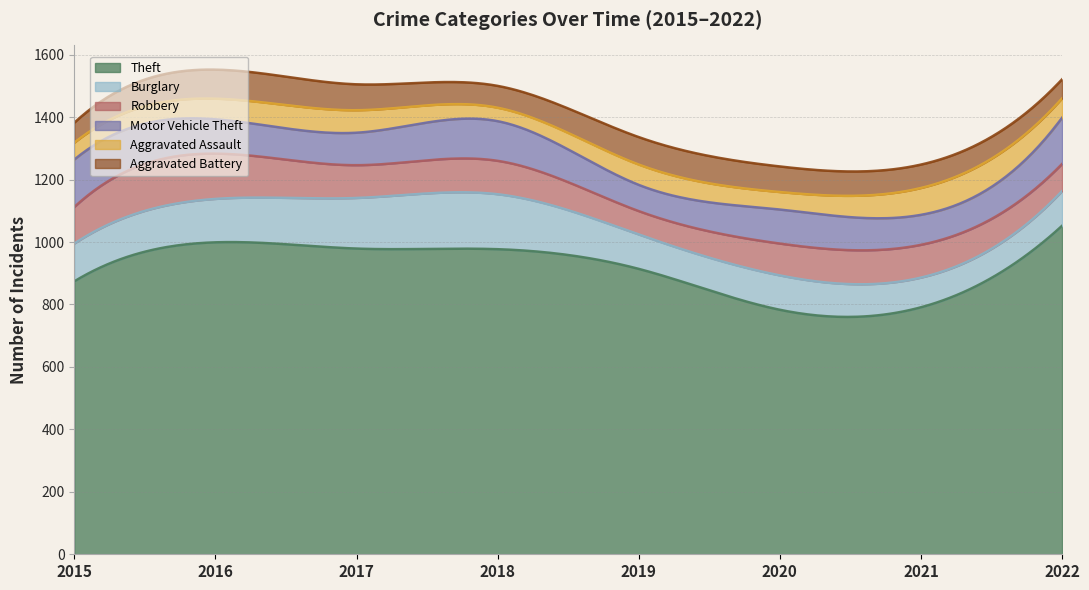

Rank the series by their maximum value, from highest to lowest.

Theft, Burglary, Motor Vehicle Theft, Robbery, Aggravated Battery, Aggravated Assault